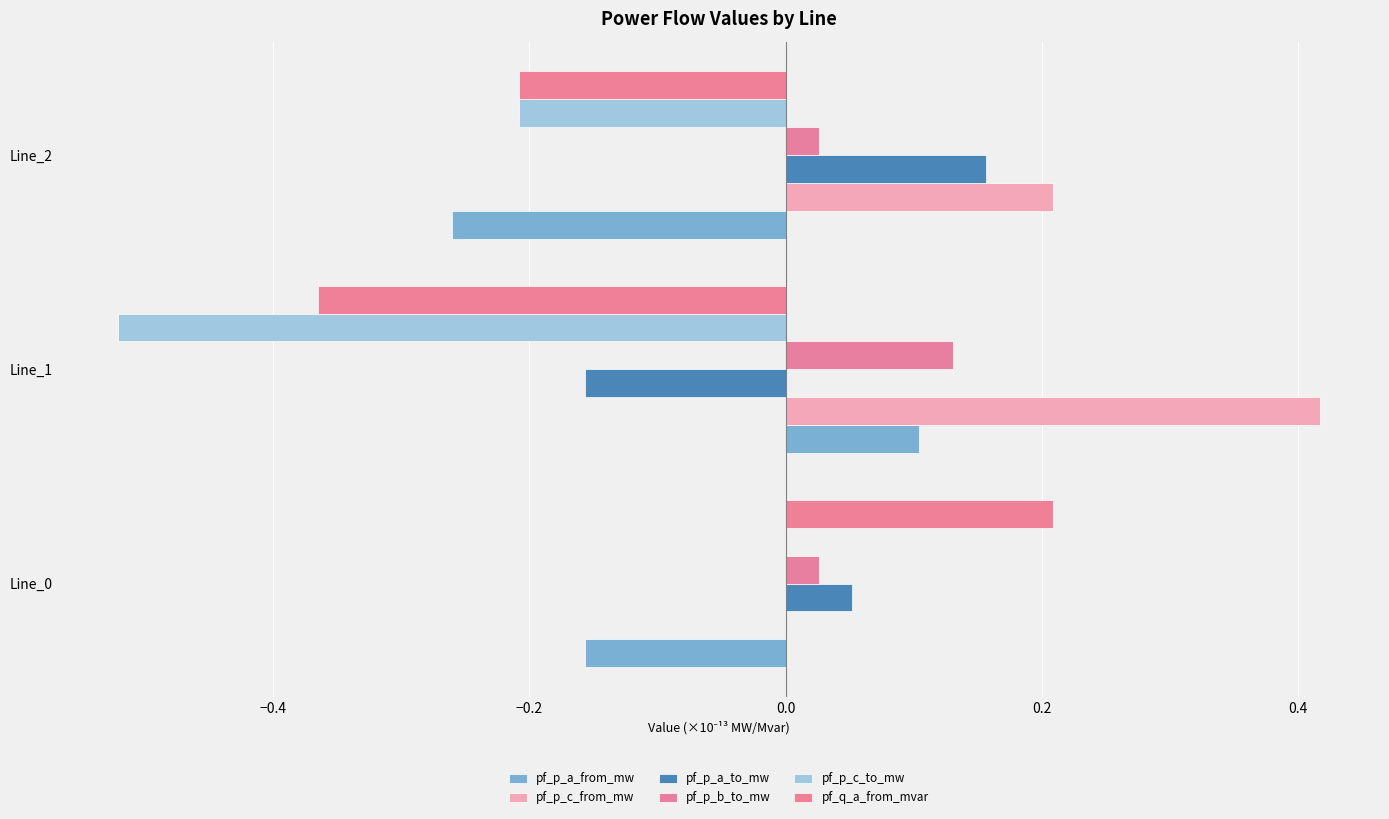

What is the minimum value for pf_p_a_to_mw?

-0.2